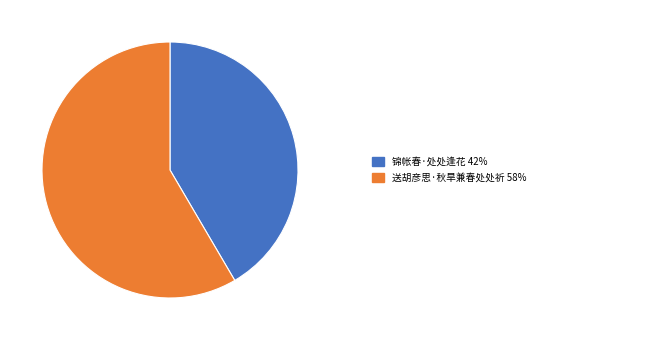

How many segments does this pie chart have?

2